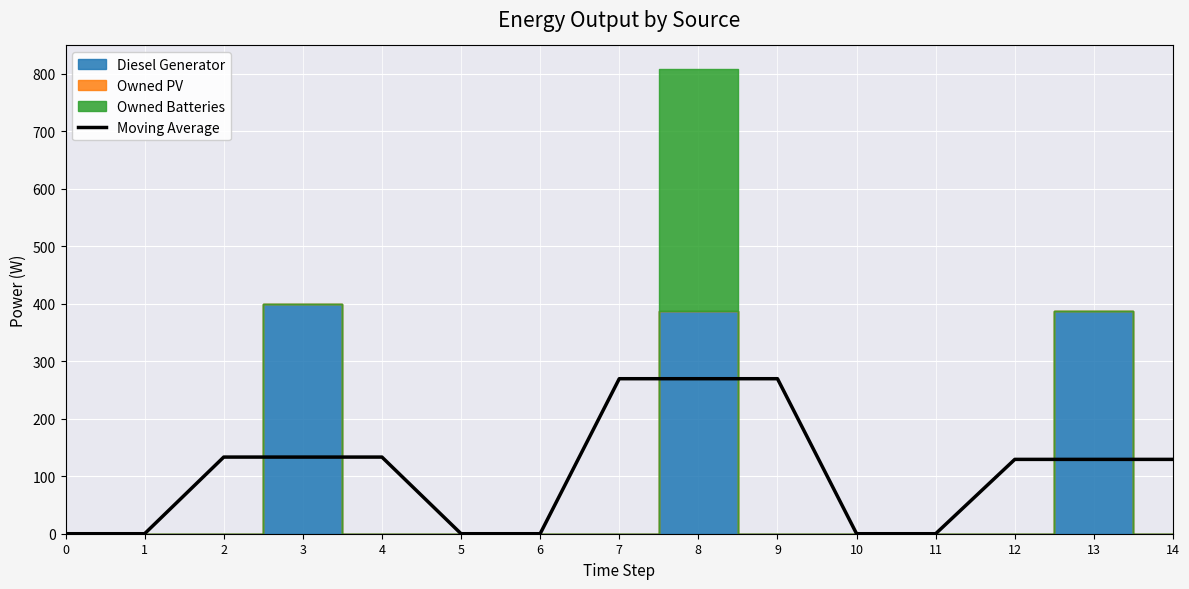

Approximately how many times larger is the value at 4 compared to 14?

1.0